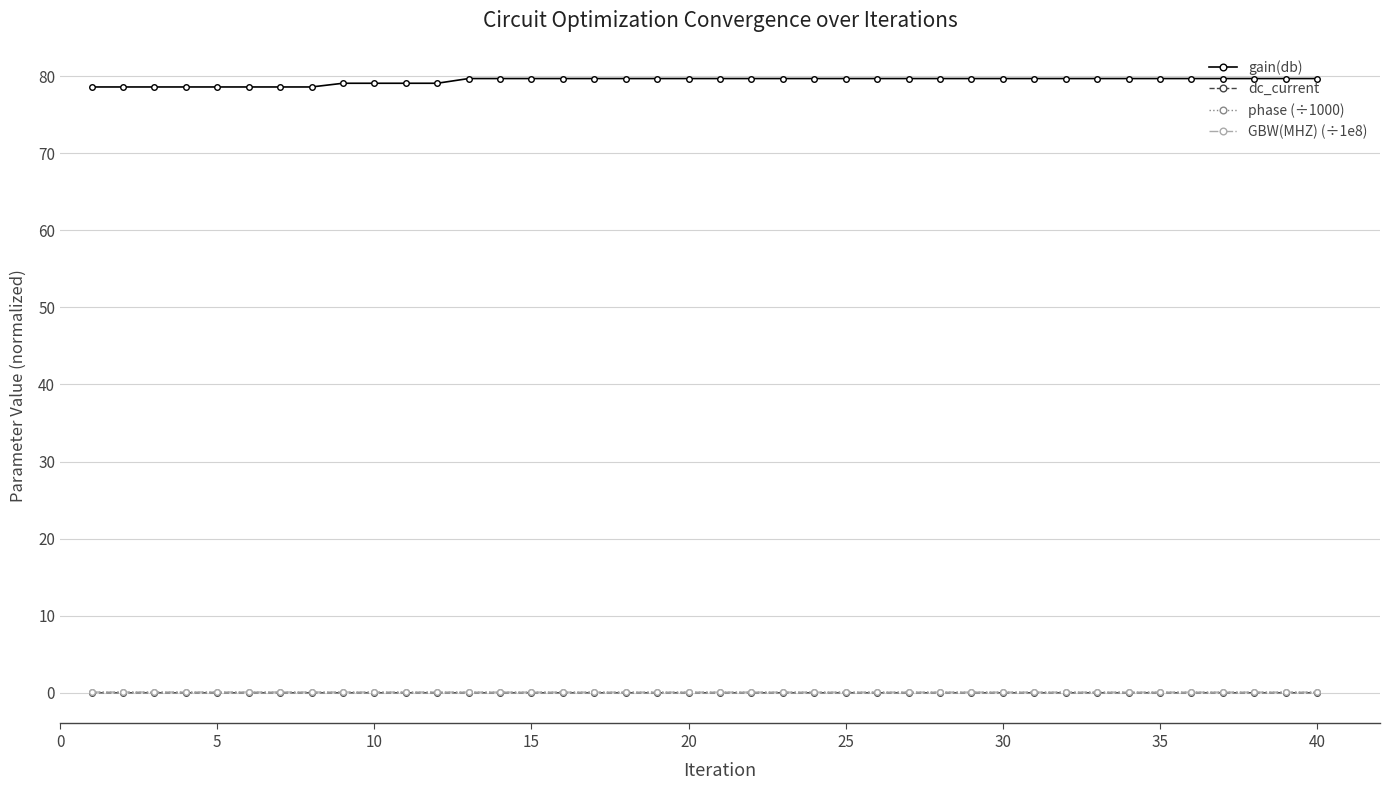

True or false: GBW(MHZ) (÷1e8) and gain(db) cross at least once.

False